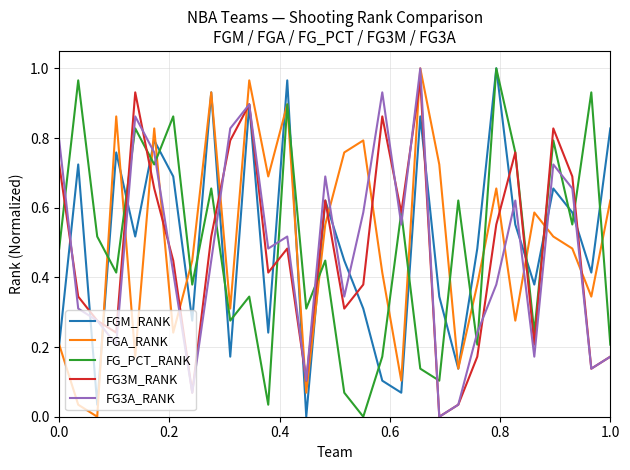

After their last crossing, which series has the higher values: FG3A_RANK or FG_PCT_RANK?

FG_PCT_RANK